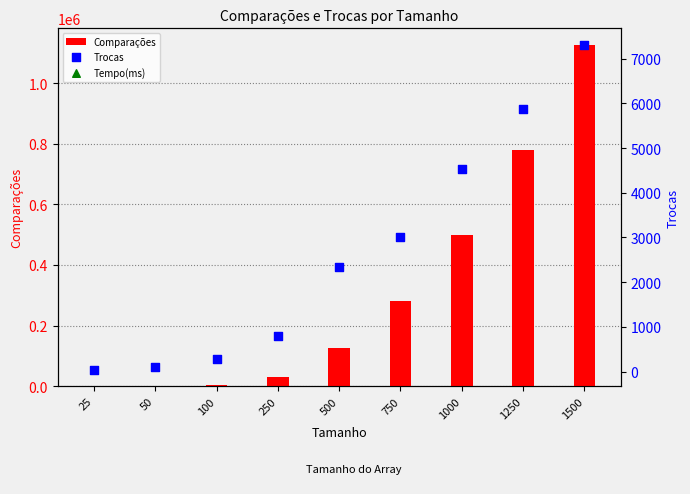

What are all the series names shown in the legend?

Comparações, Trocas